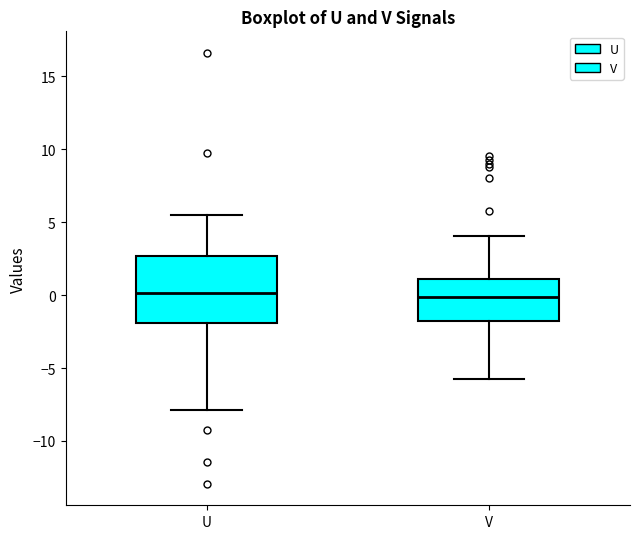

Reading left to right, transcribe this box plot: for each box, give where its median line is, the range the box spans, and where its two whiskers end, as read against the y-axis. The values are not printed on the chart, so give them approximately, as read against the axis.

U: median 0.0, box -2.0 to 2.5, whiskers -8.0 to 5.5
V: median 0.0, box -2.0 to 1.0, whiskers -5.5 to 4.0